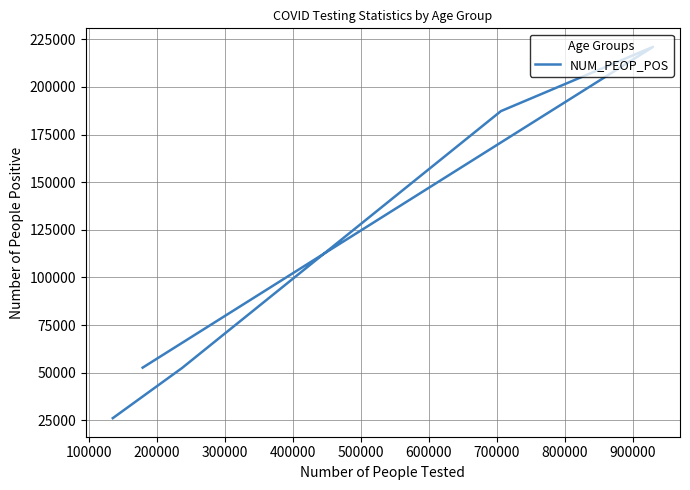

How many points are higher than both their immediate neighbors (excluding endpoints)?

1